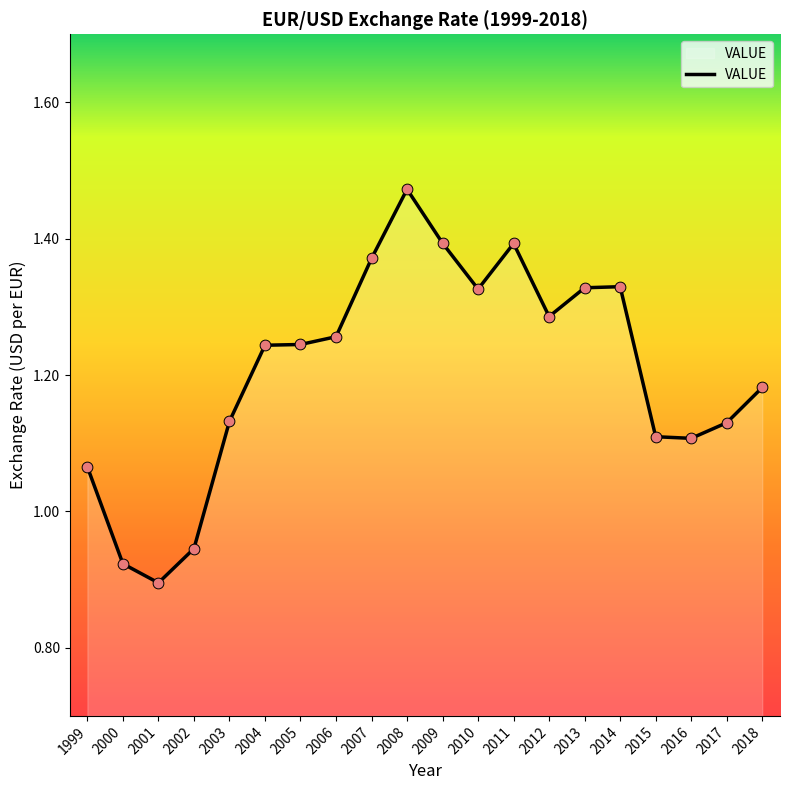

What is the change in value from 2006 to 2013?

+0.1